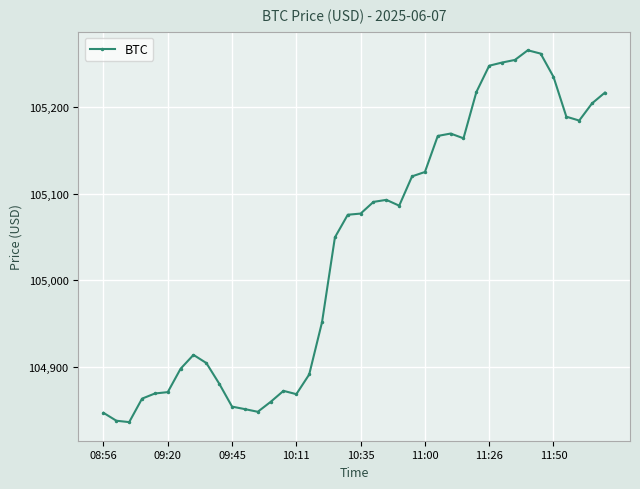

What is the smallest value displayed?

104835.9